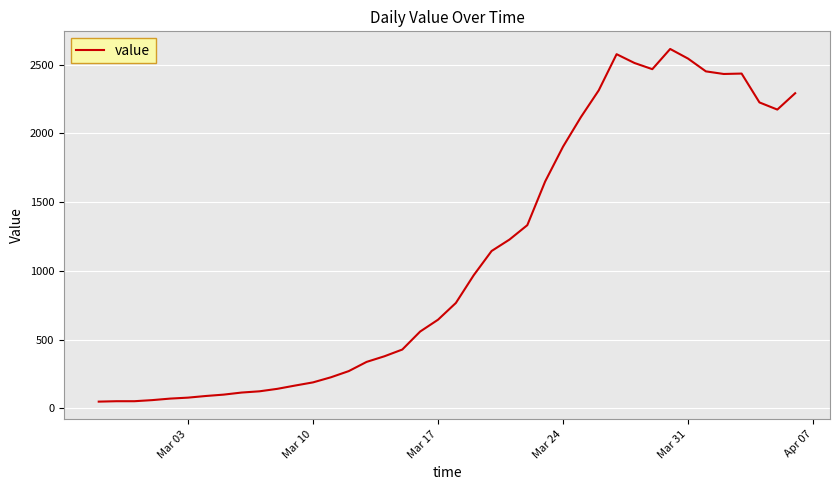

What is the maximum value shown in the chart?

2614